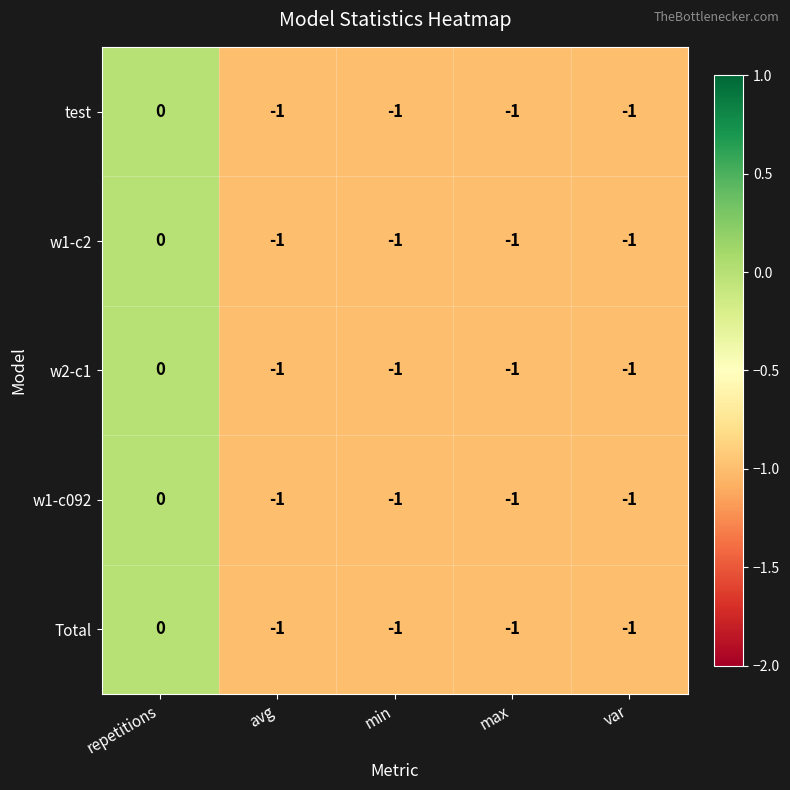

Is the value of w2-c1 at var greater than the value of Total at repetitions?

No